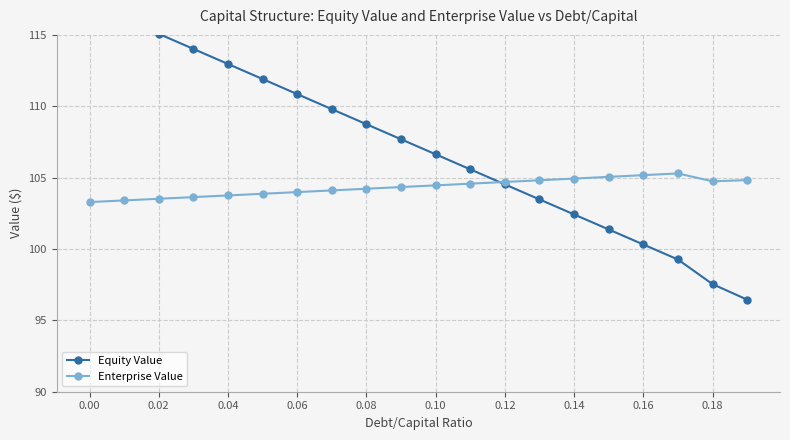

What is the value of the Enterprise Value point at the 7th from the left?

104.0